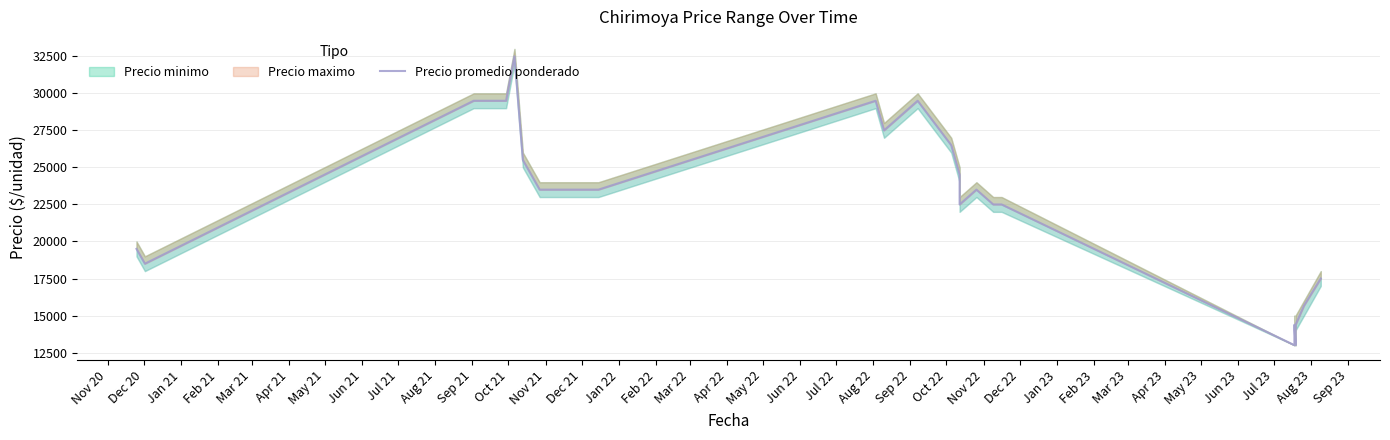

Reading left to right, transcribe all the data shown in this chart.

19500	18500	29500	29500	32500	25500	24500	23500	23500	23500	29500	27500	29500	26500	24500	22500	23500	22500	22500	13000	14375	13000	14375	15667	17500